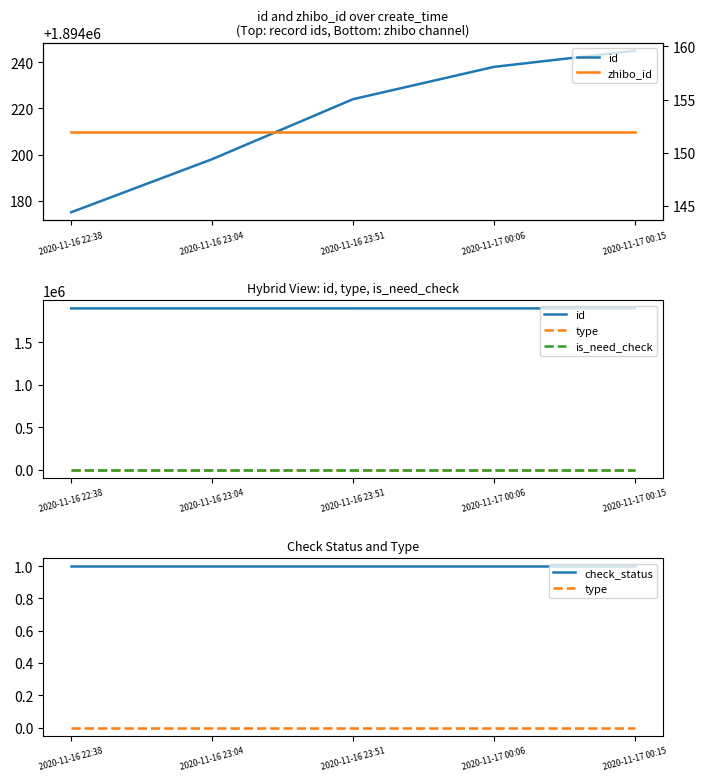

How many lines are shown in the chart?

5